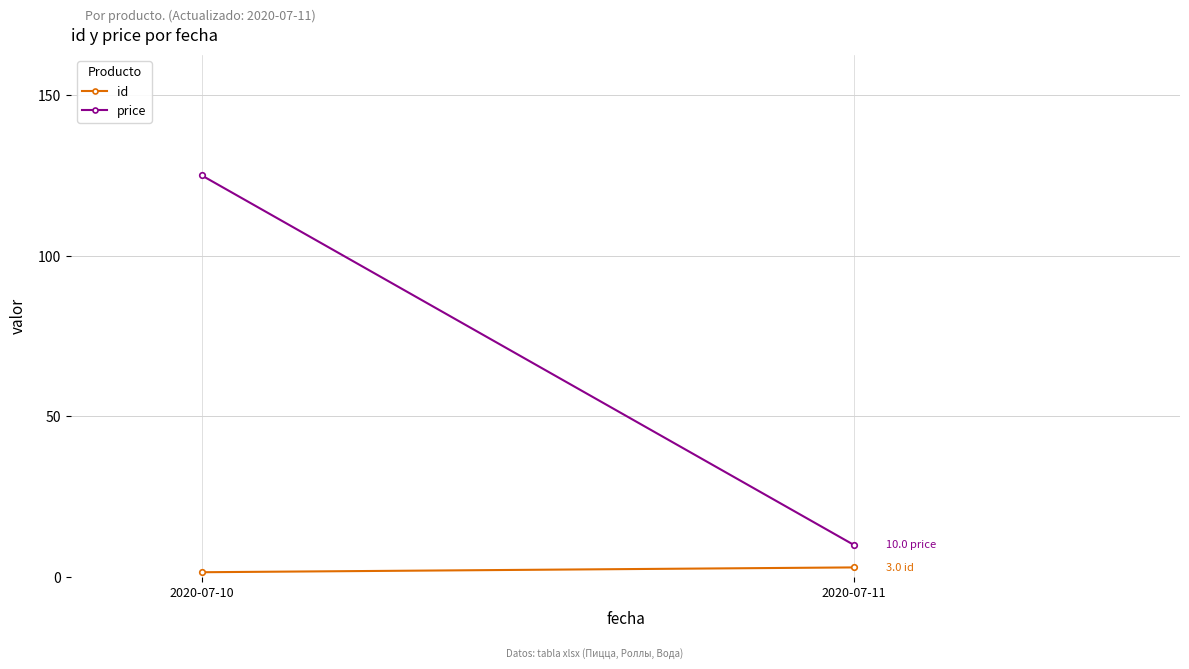

What is the maximum value shown in the chart?

125.0